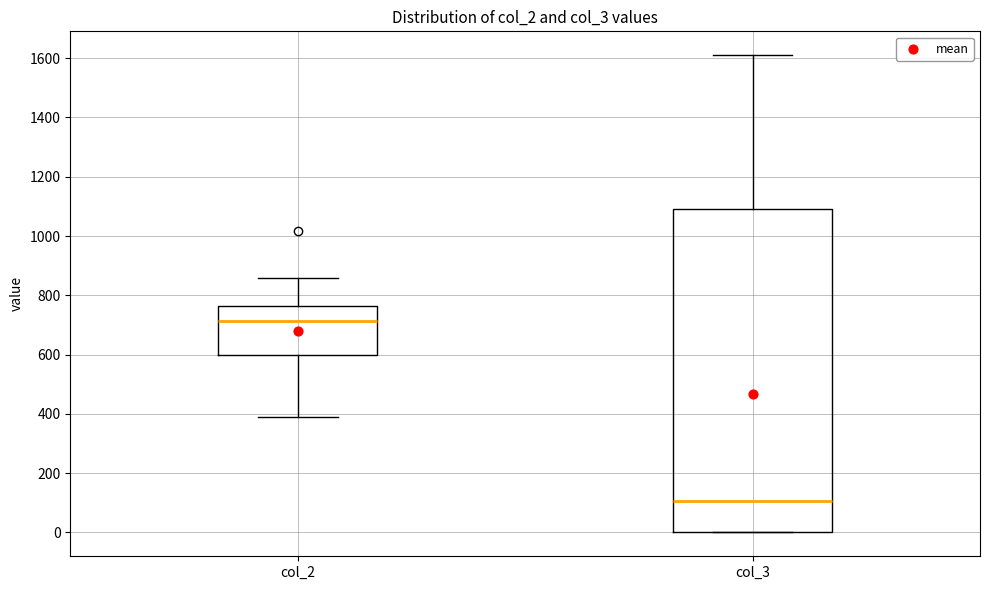

Which box has the highest median line?

col_2